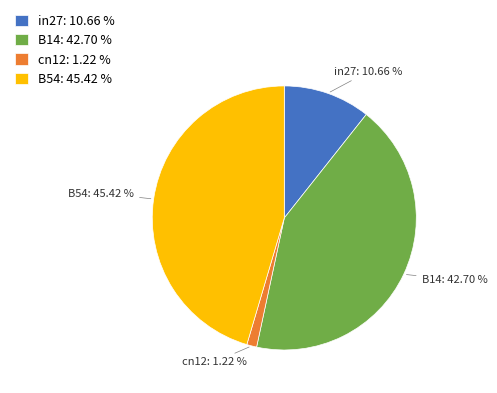

Between B14 and B54, which is larger?

B54